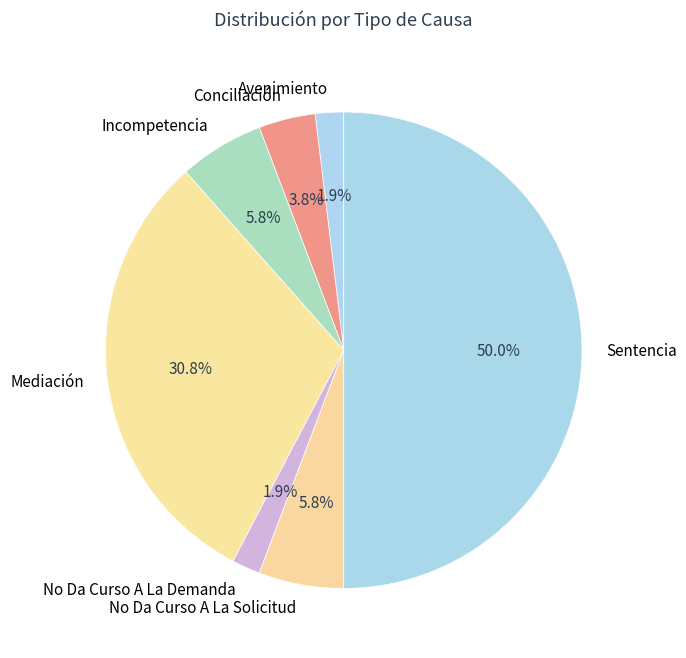

Between Avenimiento and Mediación, which is larger?

Mediación